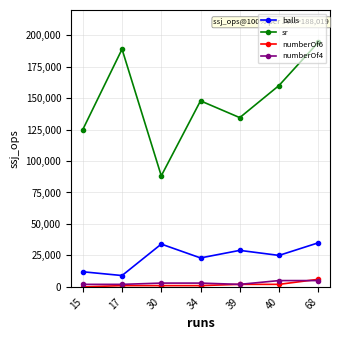

What is the value of the balls point at the 2nd from the left?

9000